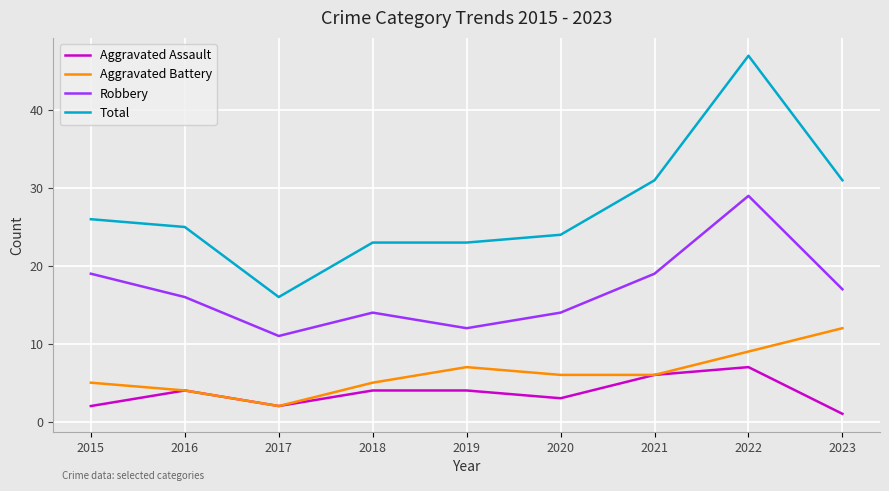

True or false: Aggravated Assault and Robbery intersect in this chart.

False